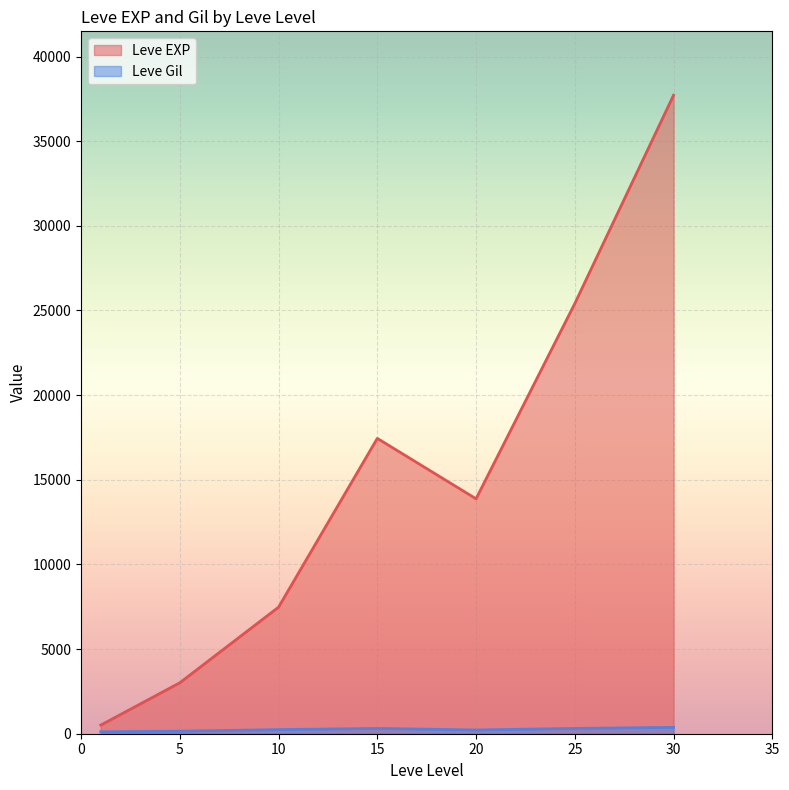

Which series has the largest total across all categories?

Leve EXP